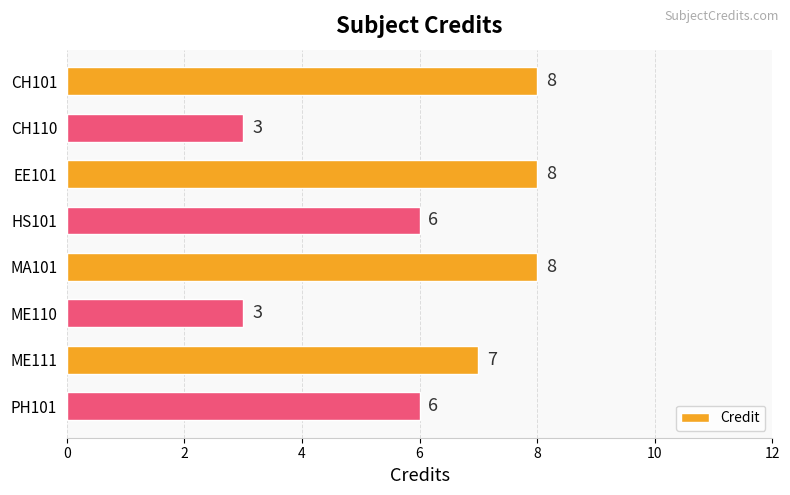

Count the values in the range 6 to 8.

6